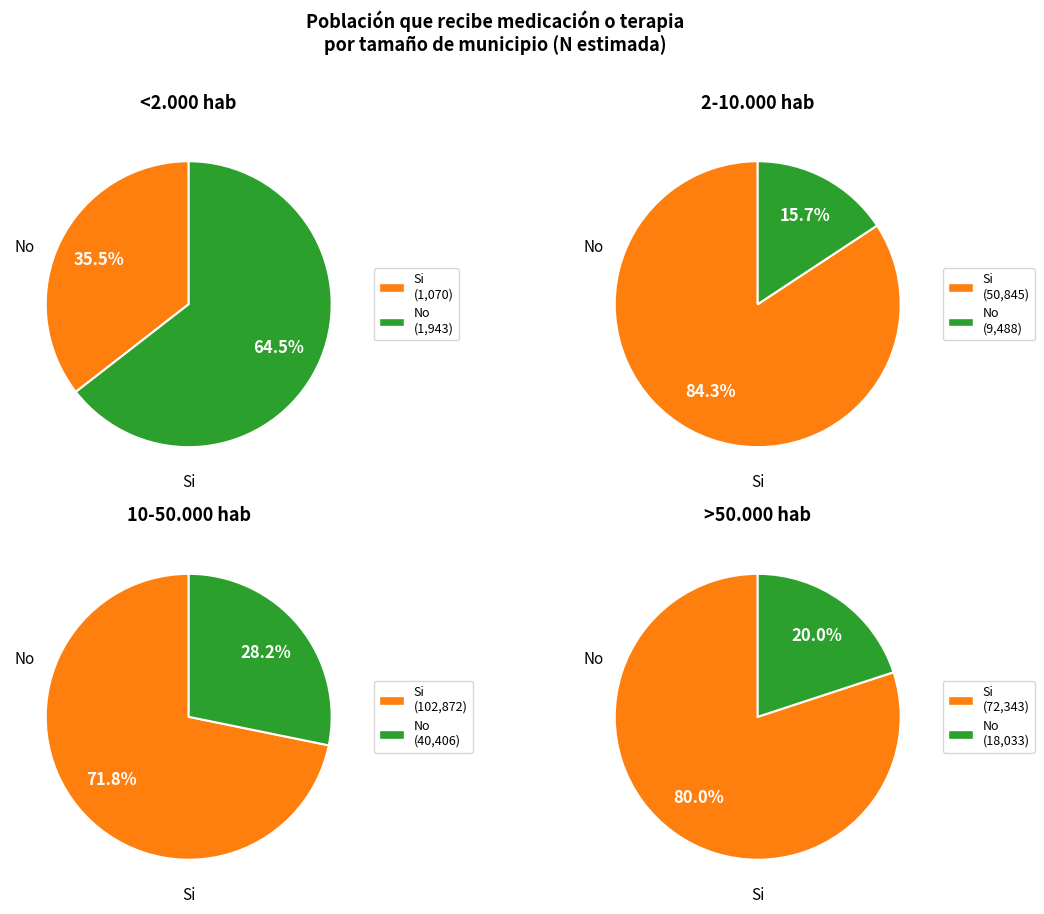

What is the difference between the highest and lowest values at 10-50.000 hab?

62466